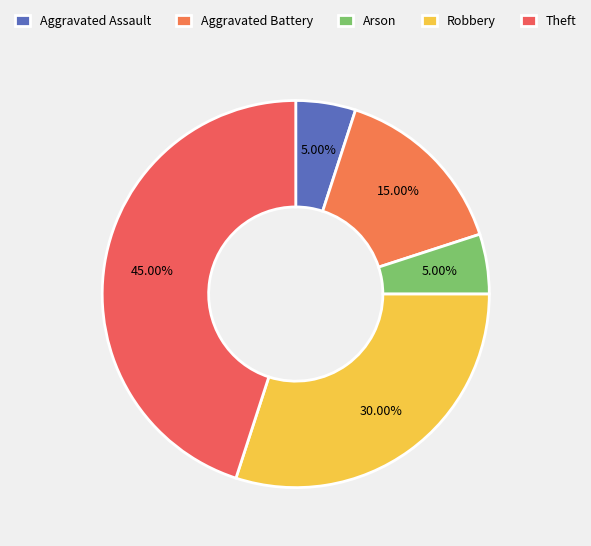

How many slices are in this pie chart?

5